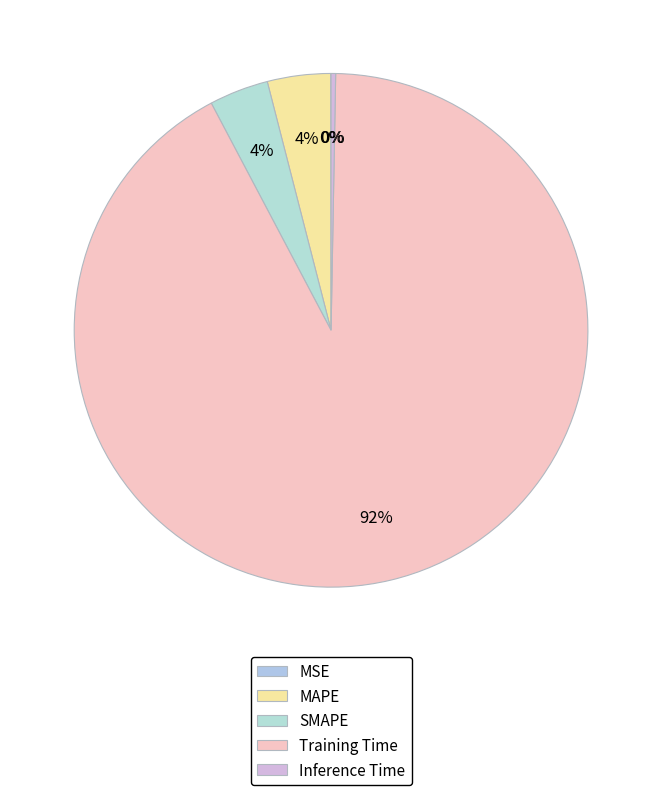

To the nearest percent, what percentage of the pie is SMAPE?

4%